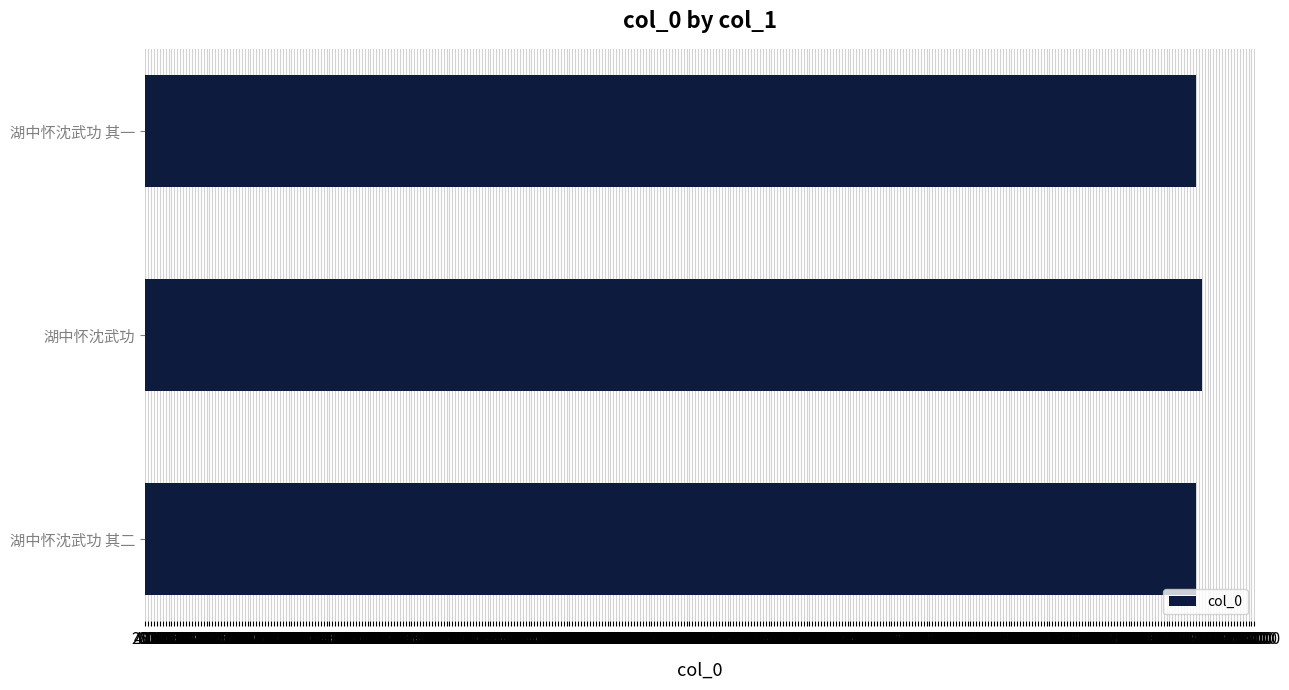

What is the sum of all values?

2158977